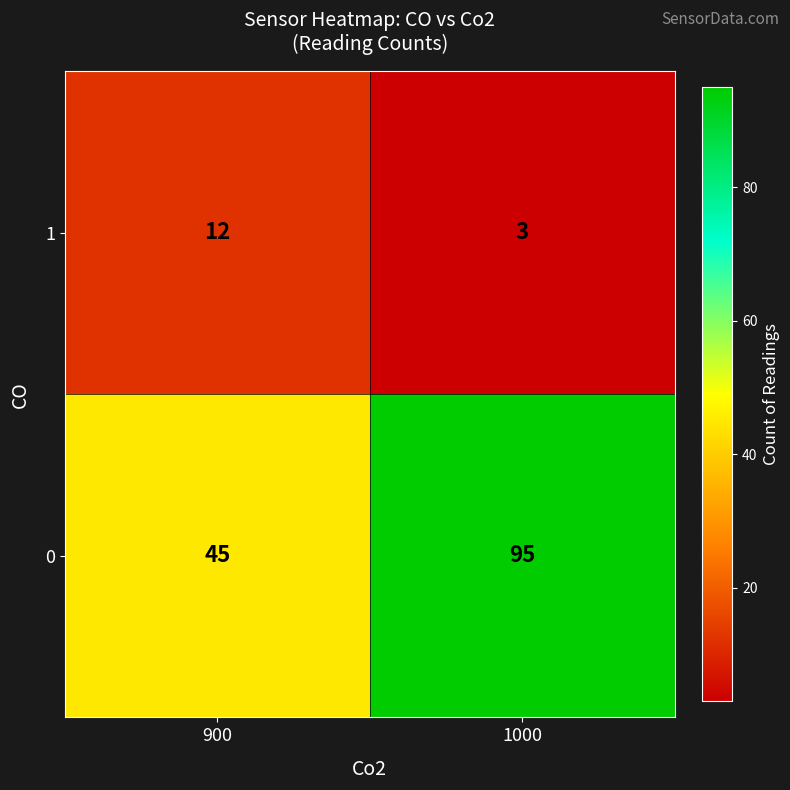

At which category does the chart reach its minimum across all series?

1000